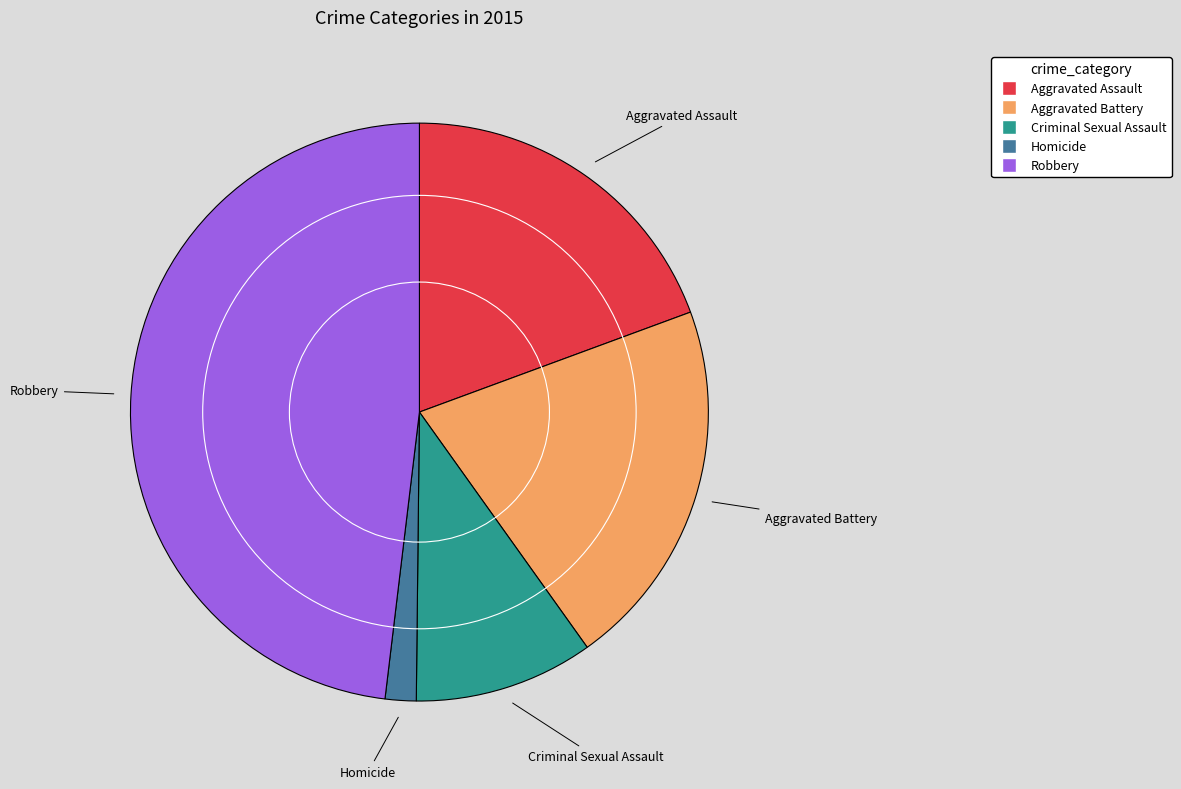

Rank the categories by value from lowest to highest.

Homicide, Criminal Sexual Assault, Aggravated Assault, Aggravated Battery, Robbery